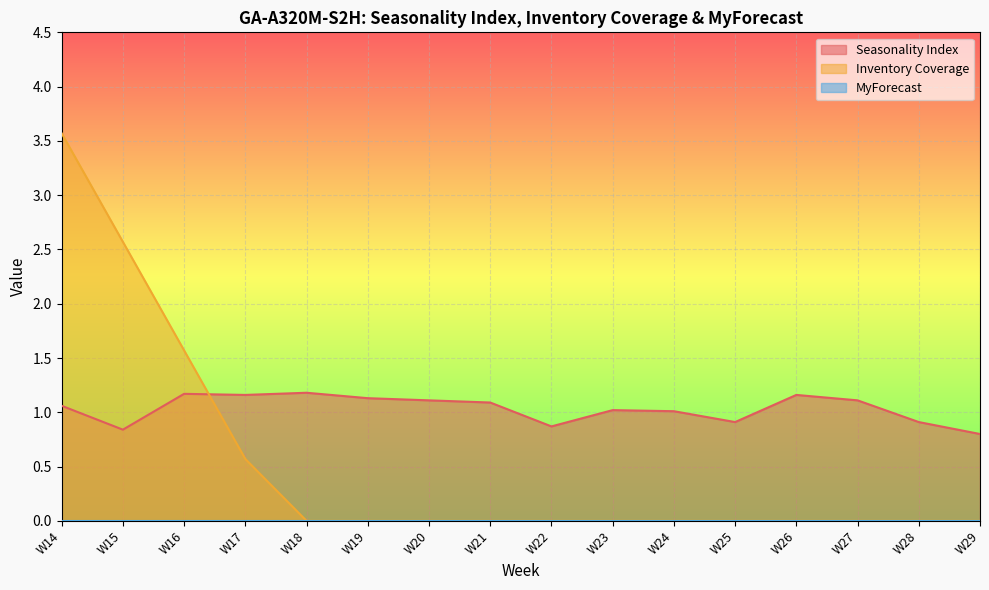

Between which two adjacent categories do Seasonality Index and Inventory Coverage first intersect?

W16 and W17